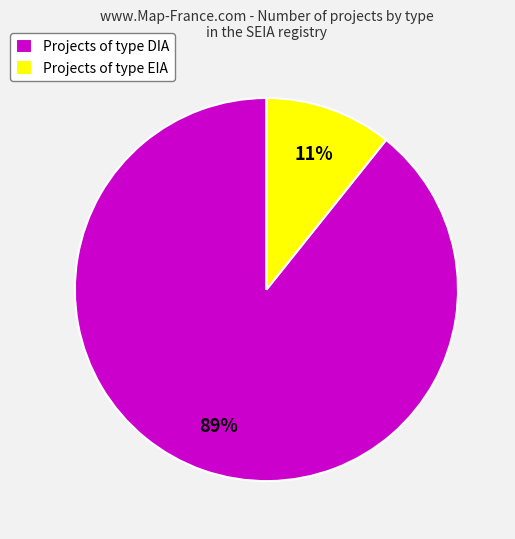

To the nearest percent, what is the average slice percentage?

50%